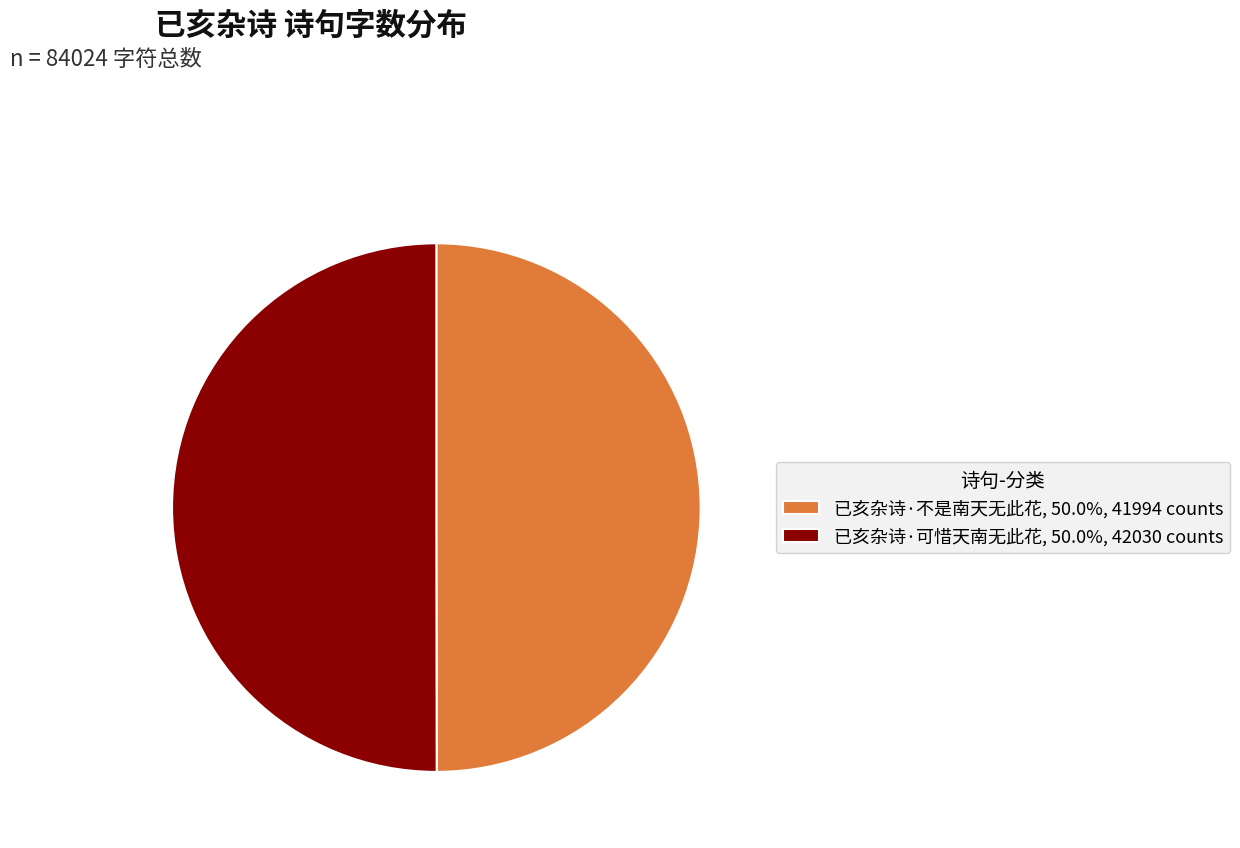

What is the ratio of the value at 已亥杂诗·可惜天南无此花, 50.0%, 42030 counts to the value at 已亥杂诗·不是南天无此花, 50.0%, 41994 counts?

1.0